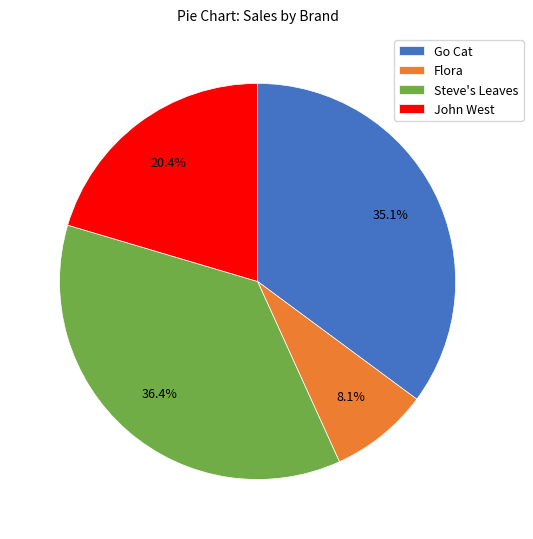

To the nearest percent, what portion does Flora represent?

8%